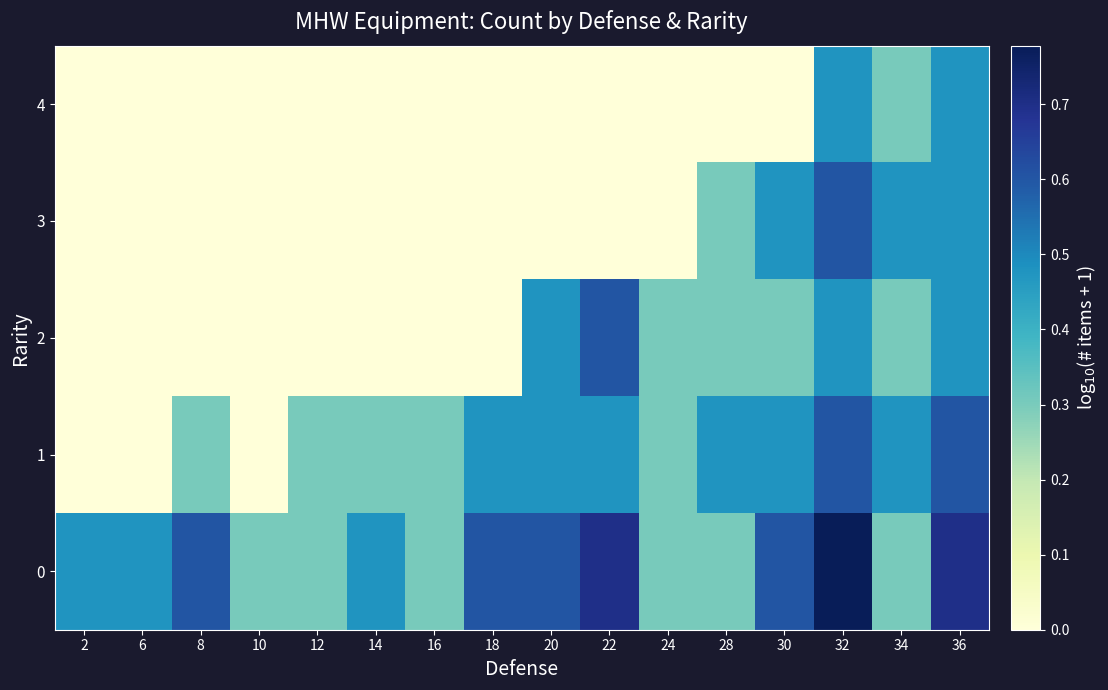

Rank the series at 24 from highest to lowest value.

0, 1, 2, 3, 4